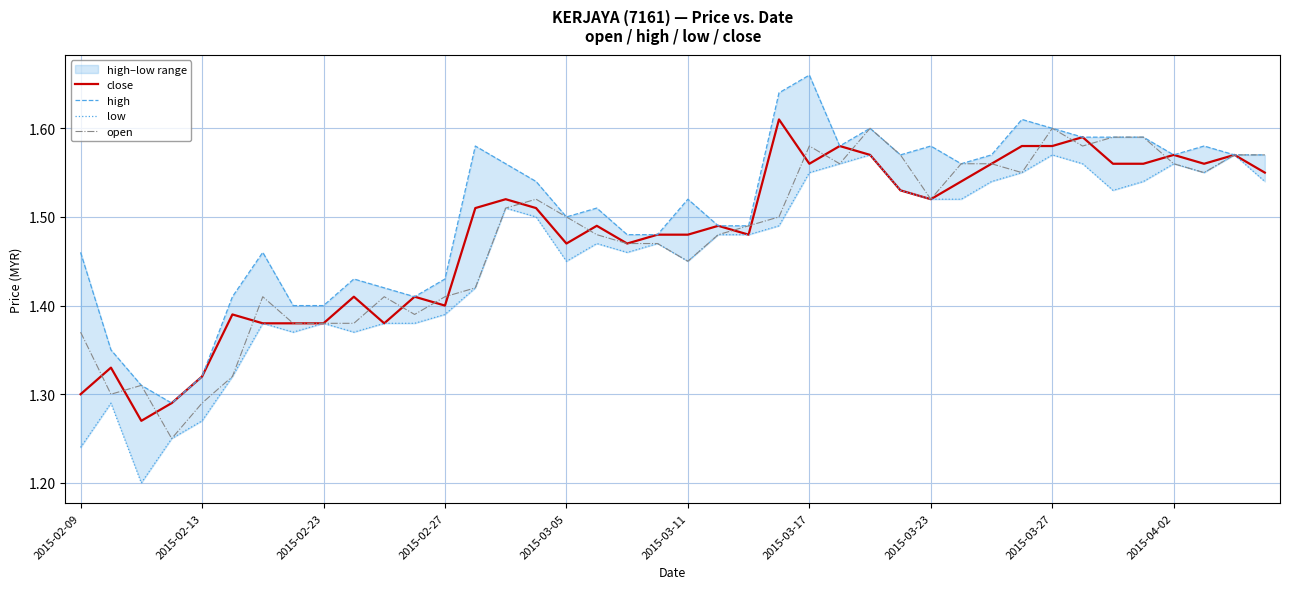

What is the minimum value shown in the chart?

1.2